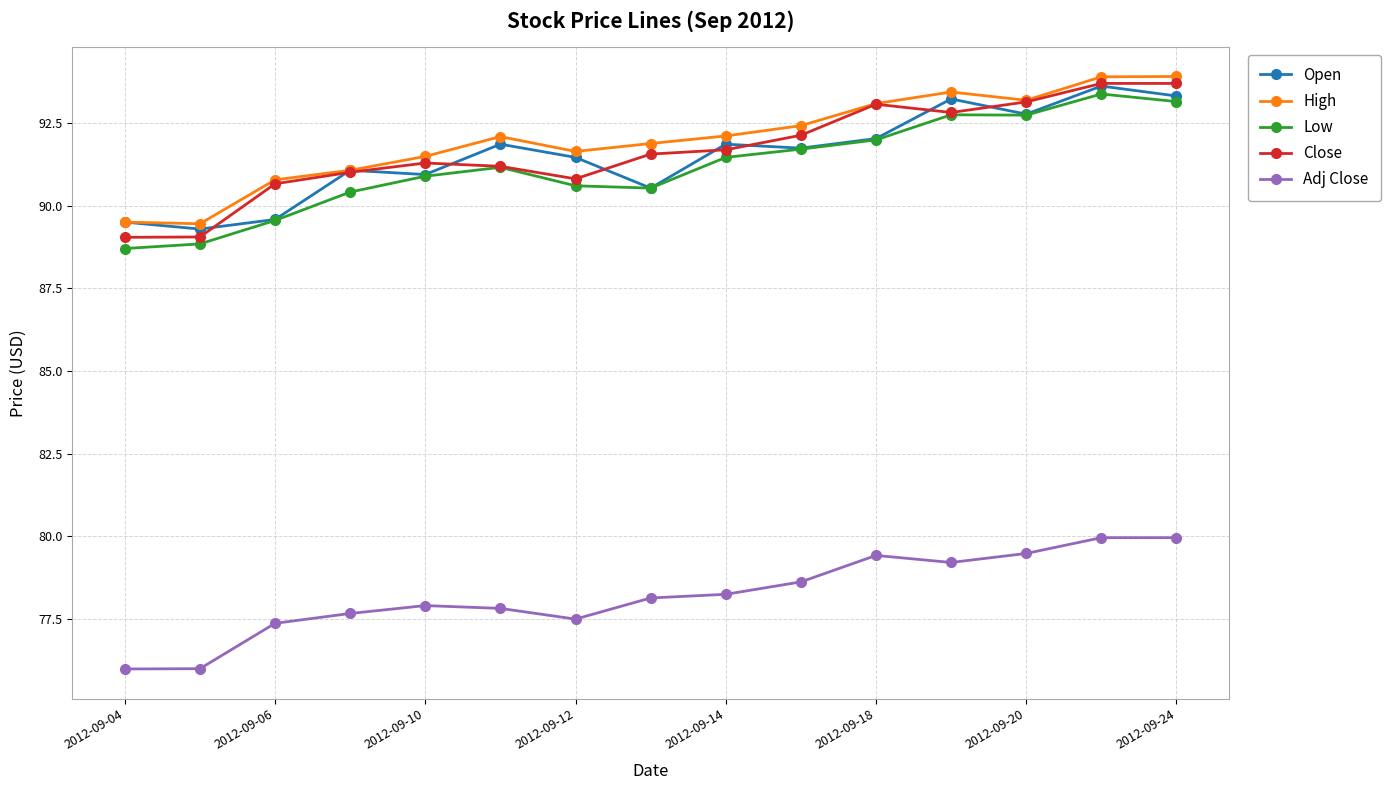

True or false: Low has more than 1 points higher than both neighbors.

True